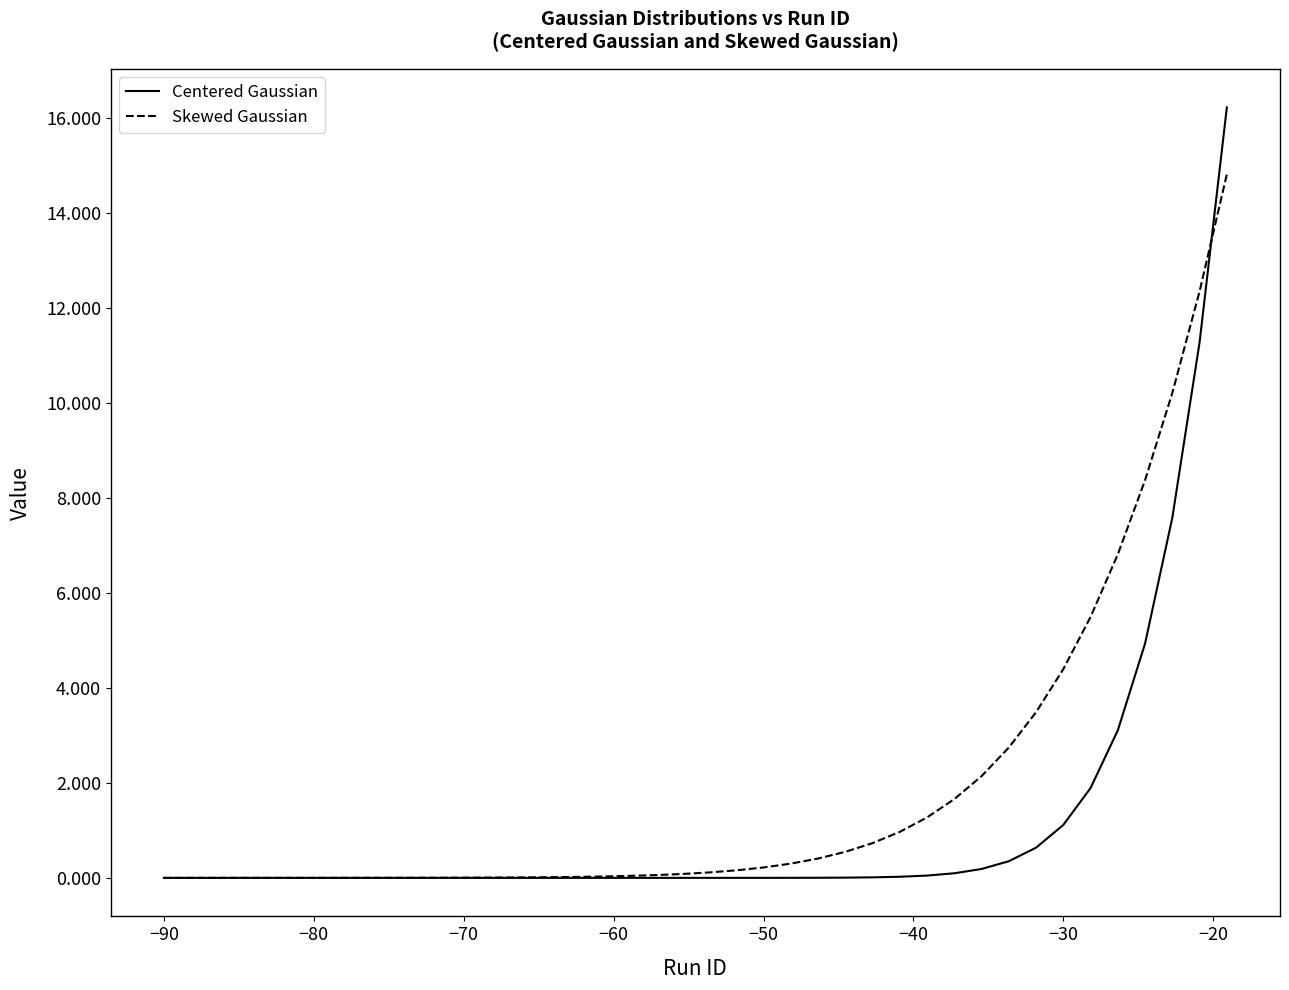

Which series has the widest spread of values?

Centered Gaussian